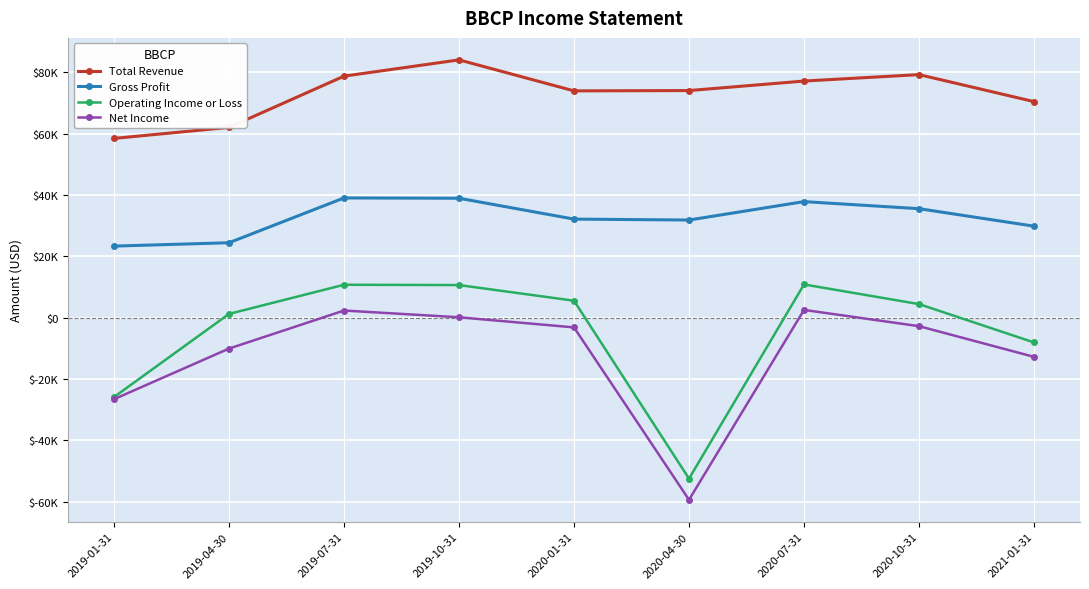

Where is the first local minimum for Gross Profit?

2020-04-30